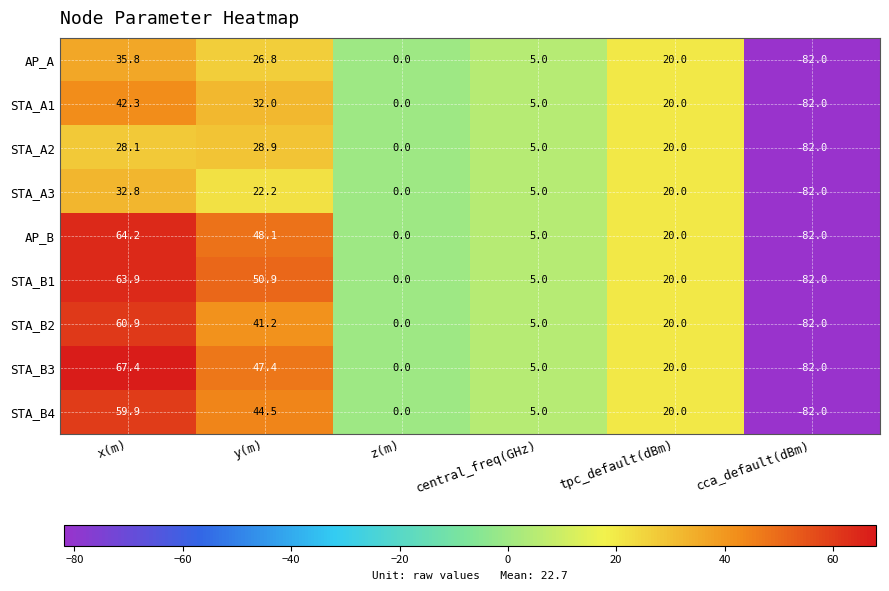

At which category does the chart reach its minimum across all series?

cca_default(dBm)